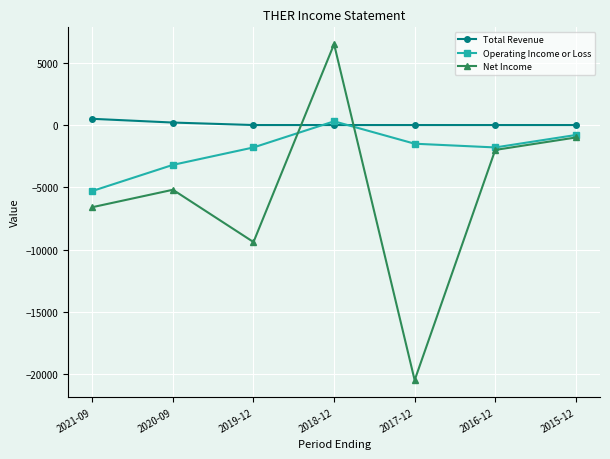

True or false: Operating Income or Loss has more than 2 interior local peaks.

False